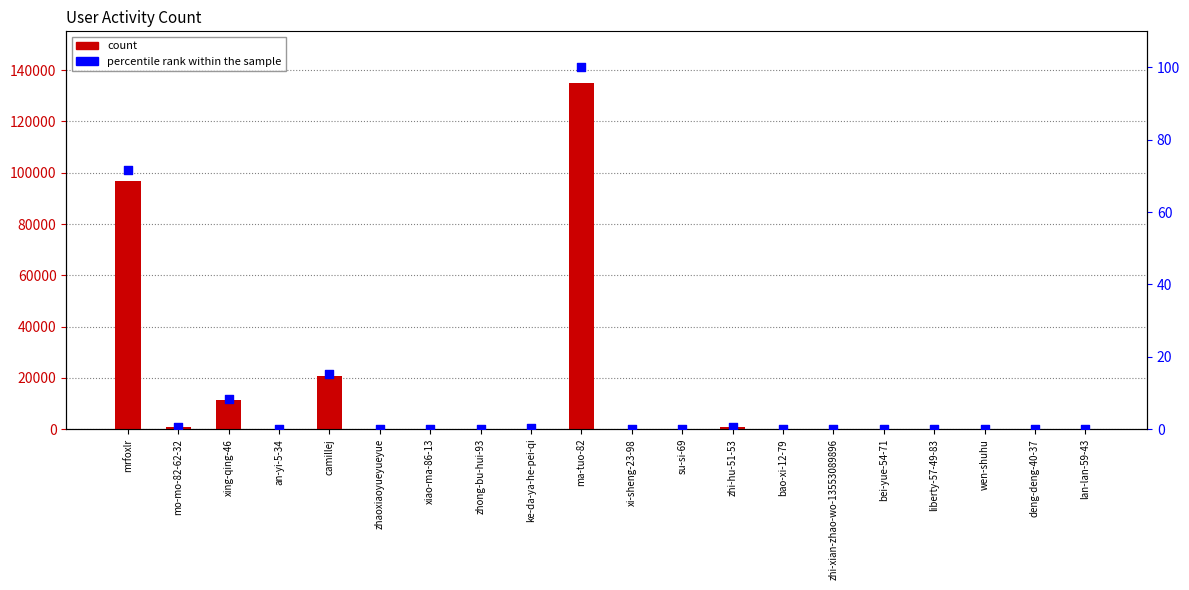

At how many categories does at least one series exceed 45758?

2